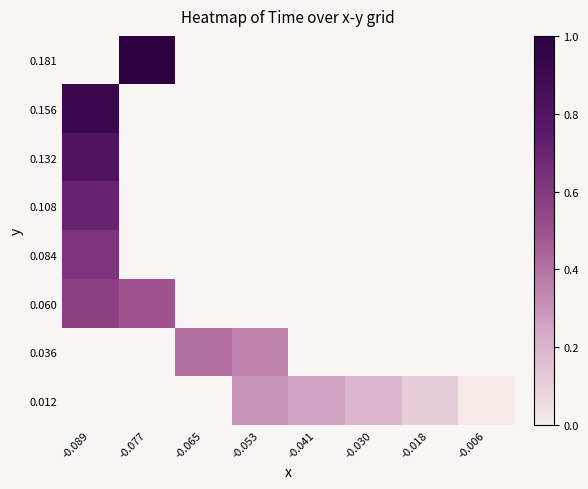

Count the number of categories in the chart.

8